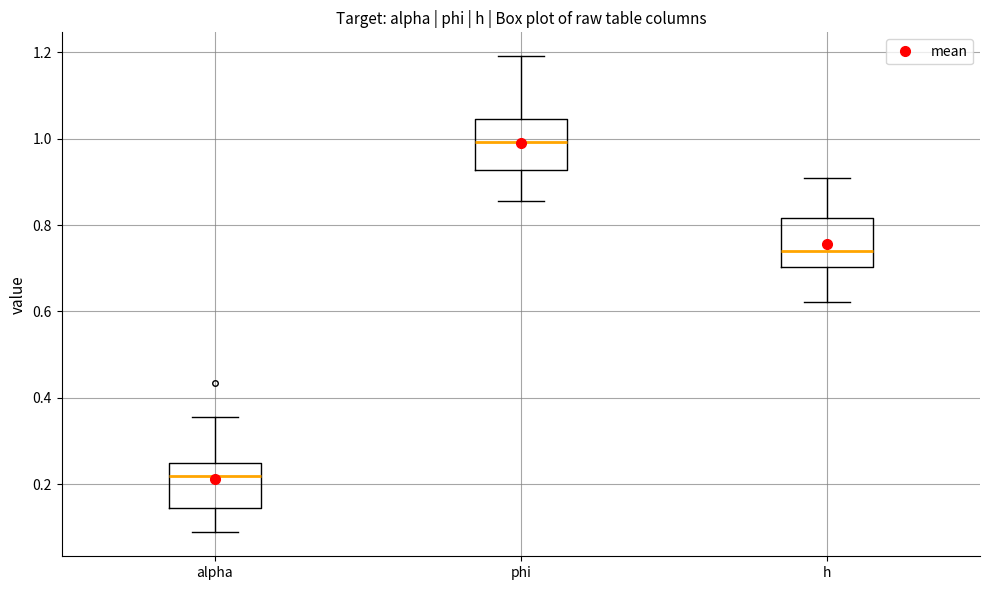

Which box's median line is the highest?

phi